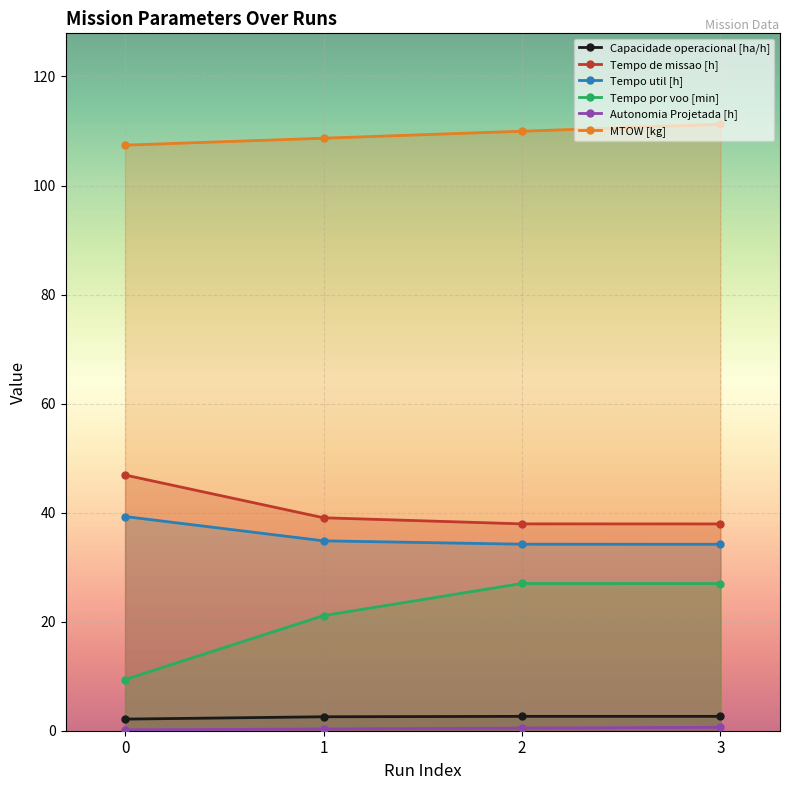

At how many categories does at least one series exceed 19?

4